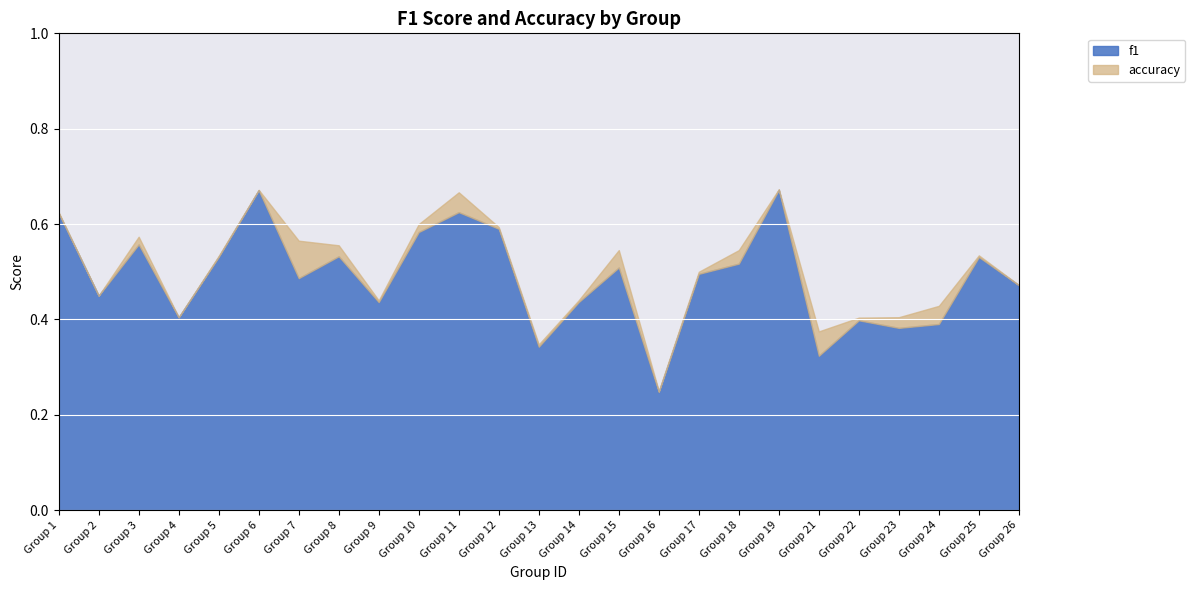

List the labels in order of f1 value, largest first.

19, 6, 11, 1, 12, 10, 3, 8, 5, 25, 18, 15, 17, 7, 26, 2, 14, 9, 4, 22, 24, 23, 13, 21, 16